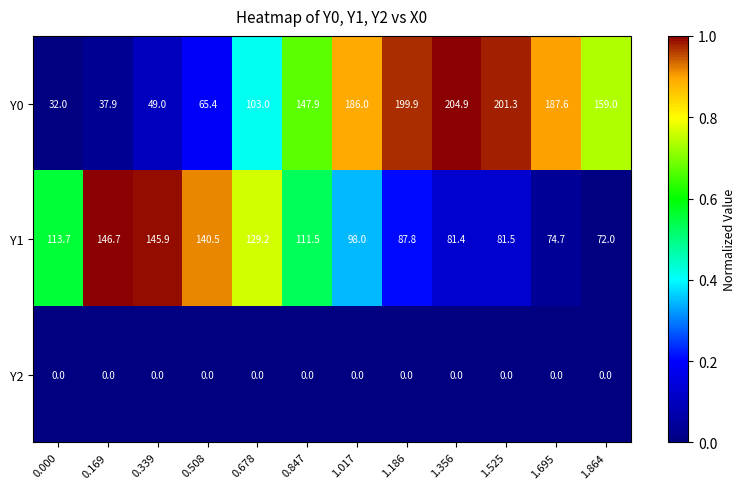

Which category has the highest value across all series?

1.356